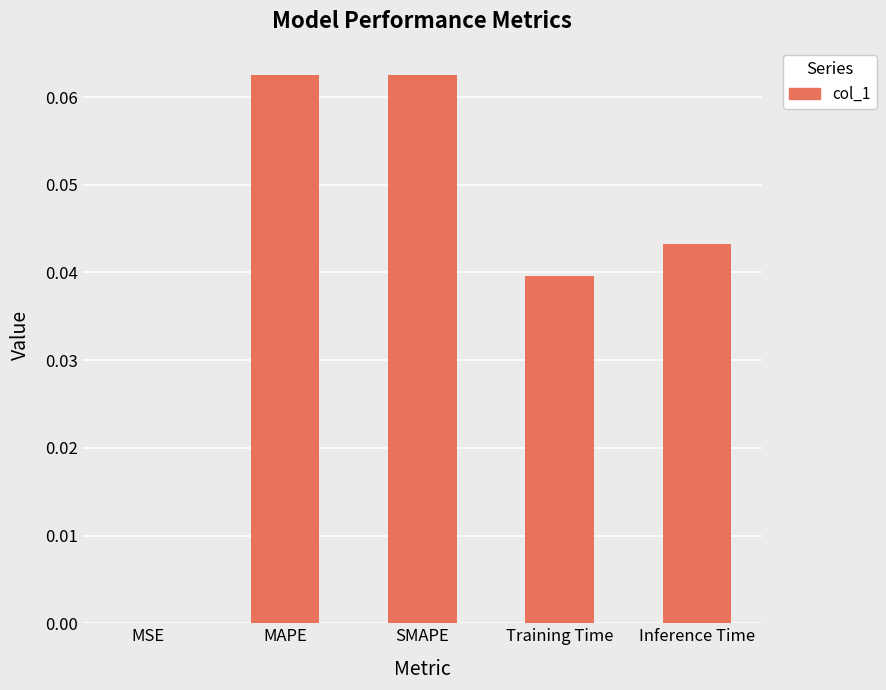

How many series are shown in this chart?

1